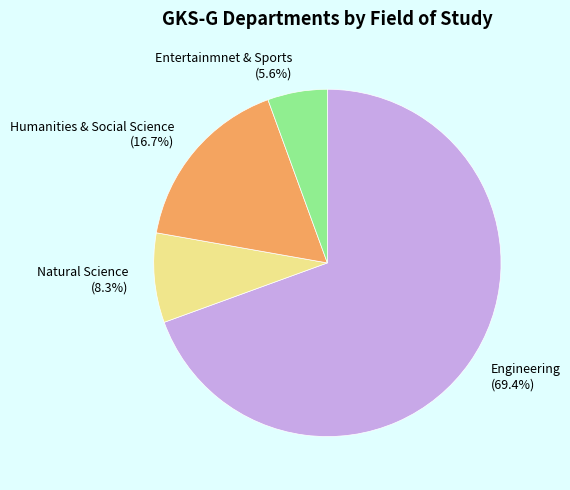

Is it true that Humanities & Social Science is 3% of the pie?

False